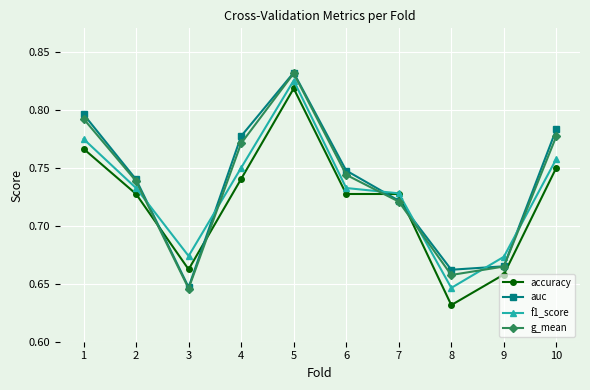

How many interior local peaks does the g_mean series have?

1